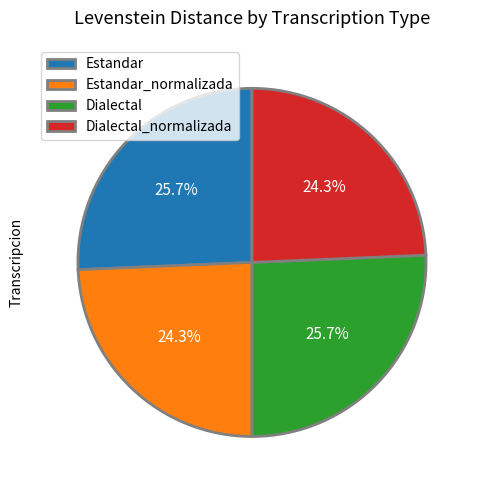

Count the number of slices in the pie.

4